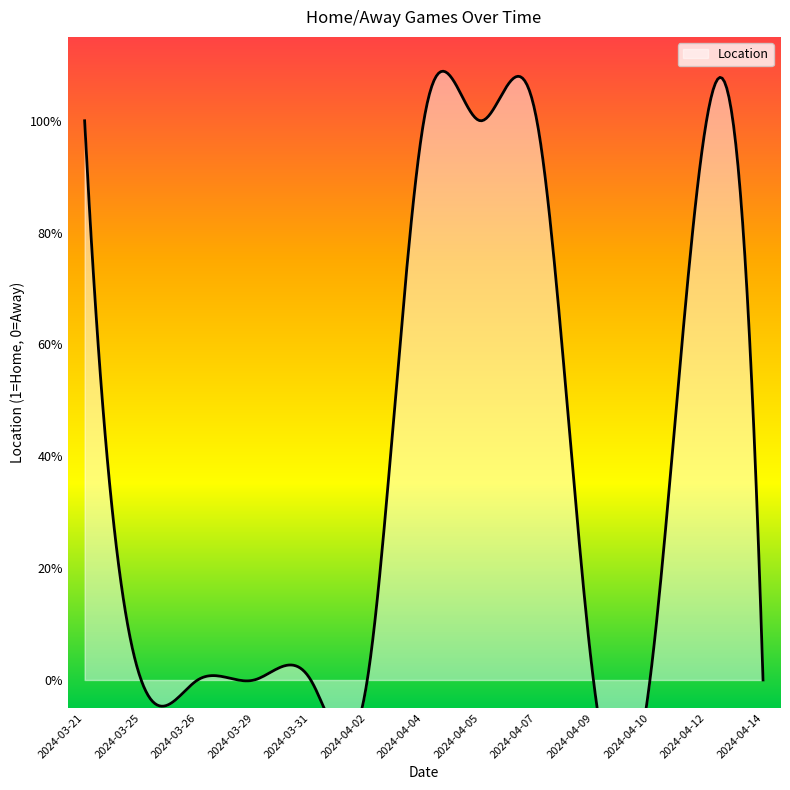

True or false: the data has more than 2 interior local peaks.

False